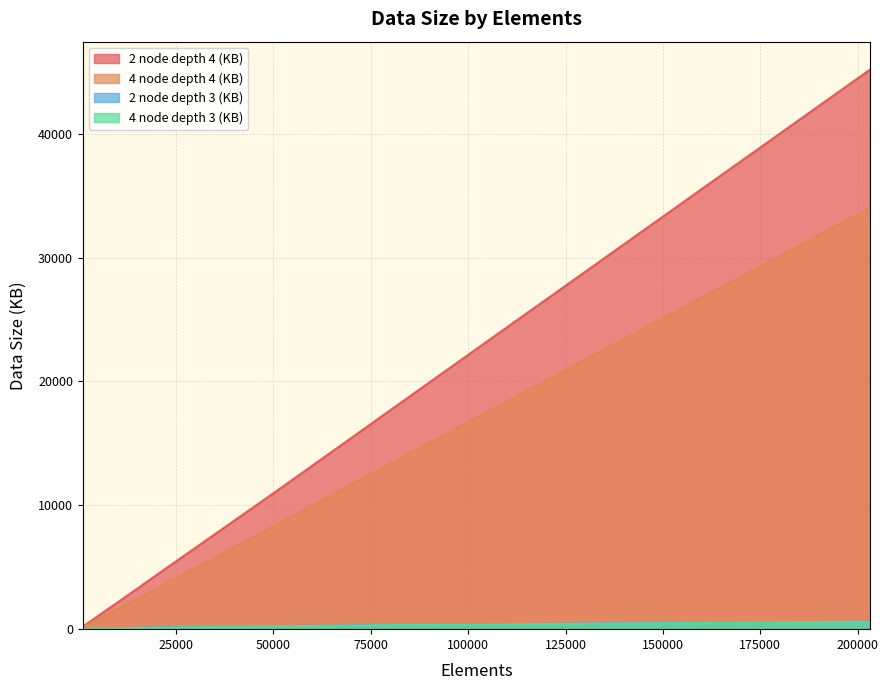

What is the sum of all 2 node depth 4 (KB) values?

87389.1